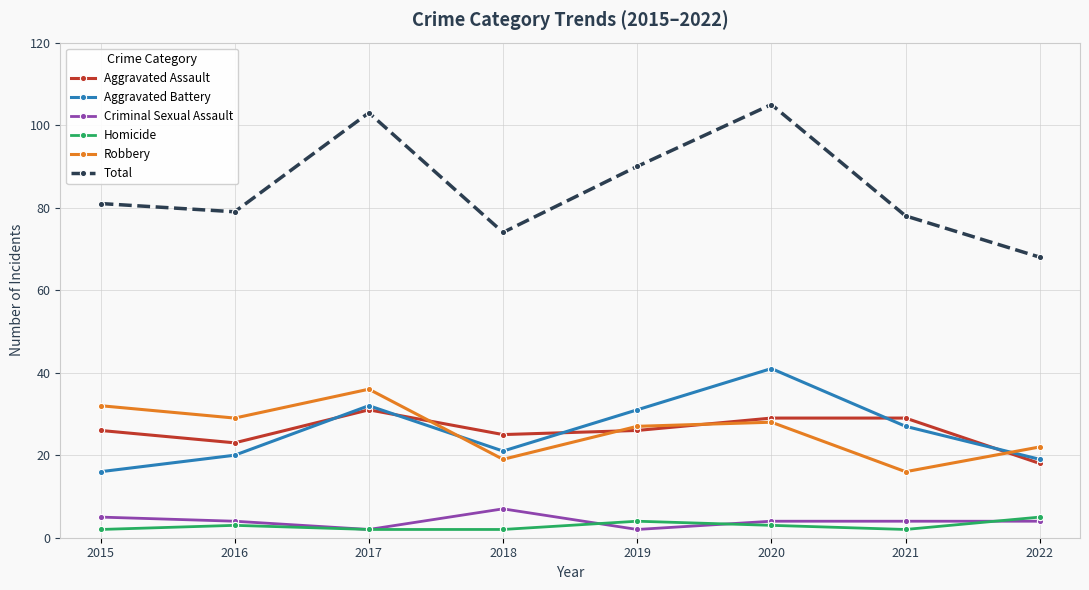

Is it true that Aggravated Battery equals 41 at 2020?

True